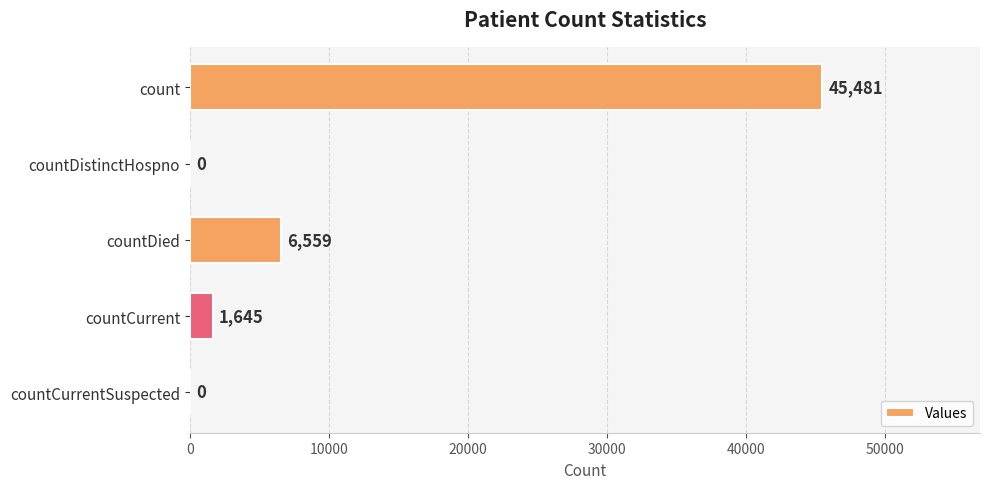

At which label is the value closest to 22740?

countDied